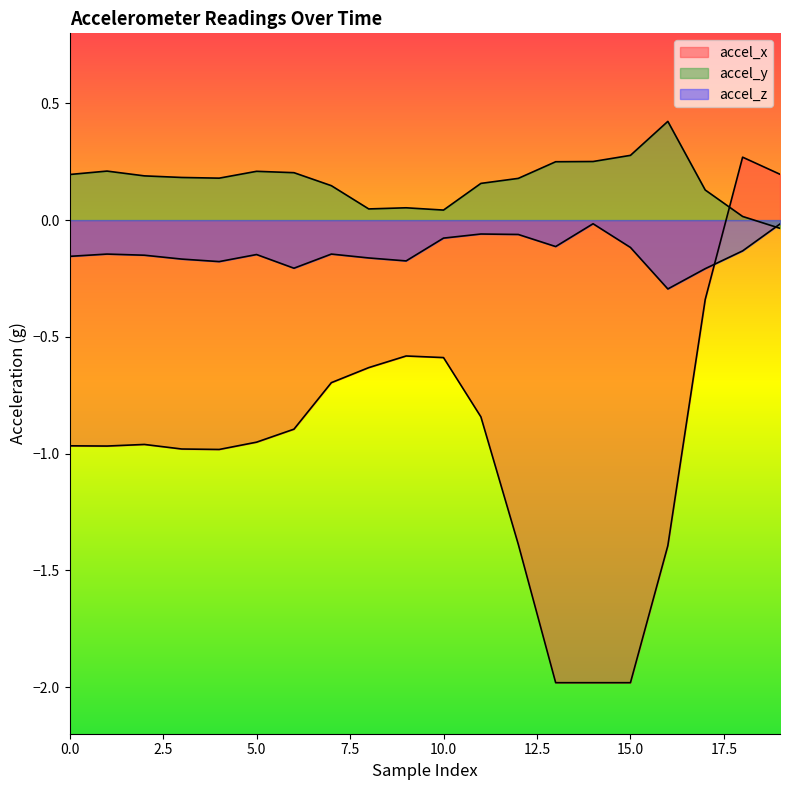

How many interior local valleys does the accel_x series have?

2